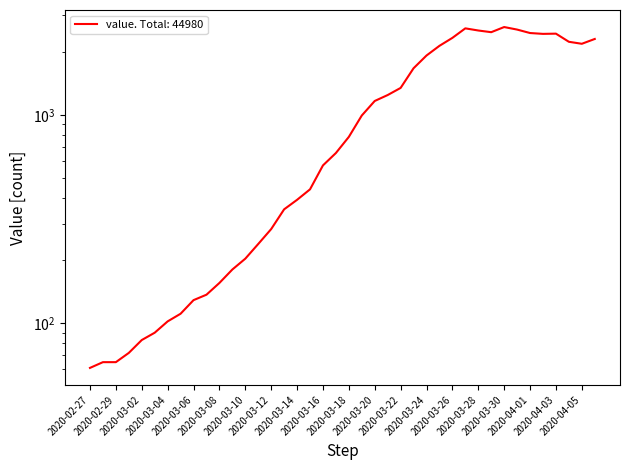

Rank the categories by value from lowest to highest.

2020-02-27, 2020-02-28, 2020-02-29, 2020-03-01, 2020-03-02, 2020-03-03, 2020-03-04, 2020-03-05, 2020-03-06, 2020-03-07, 2020-03-08, 2020-03-09, 2020-03-10, 2020-03-11, 2020-03-12, 2020-03-13, 2020-03-14, 2020-03-15, 2020-03-16, 2020-03-17, 2020-03-18, 2020-03-19, 2020-03-20, 2020-03-21, 2020-03-22, 2020-03-23, 2020-03-24, 2020-03-25, 2020-04-05, 2020-04-04, 2020-04-06, 2020-03-26, 2020-04-02, 2020-04-03, 2020-04-01, 2020-03-29, 2020-03-28, 2020-03-31, 2020-03-27, 2020-03-30